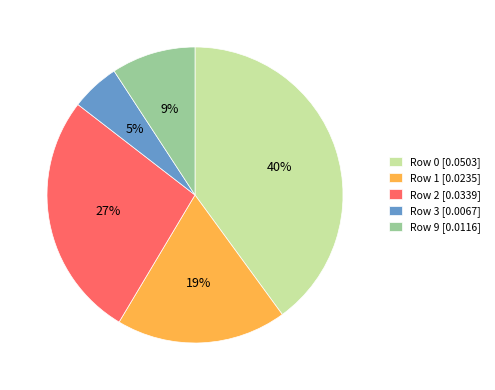

What percentage is the Row 0 [0.0503] slice, to the nearest percent?

40%